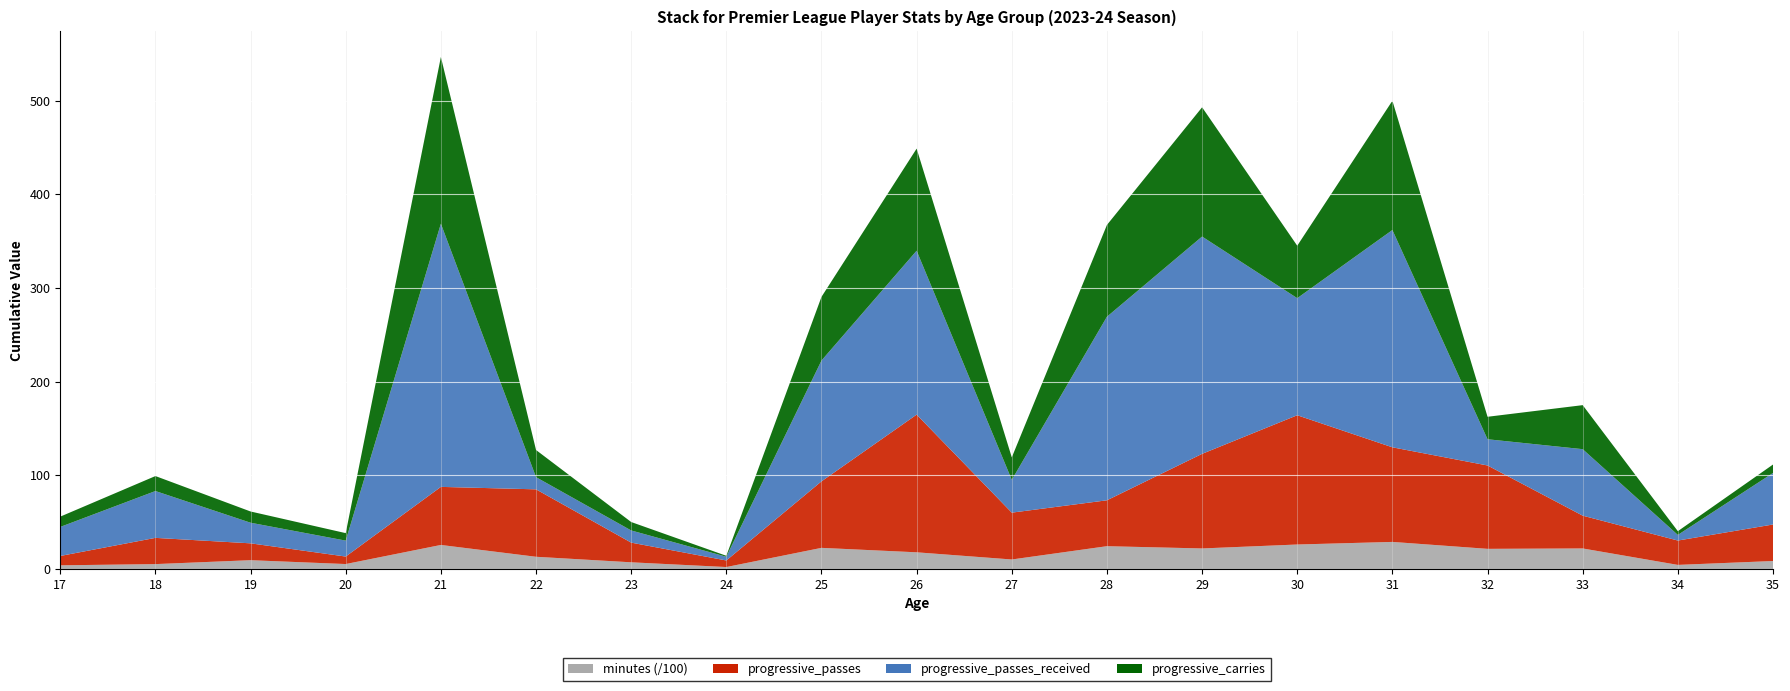

Reading right to left, list all the values displayed in this chart.

minutes: 35=850	34=436	33=2192	32=2150	31=2890	30=2613	29=2192	28=2433	27=1014	26=1780	25=2255	24=207	23=713	22=1303	21=2565	20=527	19=938	18=521	17=390
progressive_passes: 35=39	34=26	33=35	32=89	31=101	30=138	29=101	28=49	27=50	26=147	25=71	24=7	23=21	22=72	21=62	20=8	19=18	18=28	17=10
progressive_passes_received: 35=55	34=6	33=71	32=28	31=232	30=125	29=232	28=196	27=35	26=175	25=129	24=4	23=13	22=13	21=281	20=17	19=22	18=50	17=31
progressive_carries: 35=9	34=4	33=47	32=24	31=138	30=56	29=138	28=98	27=24	26=109	25=68	24=1	23=9	22=29	21=178	20=8	19=12	18=16	17=11